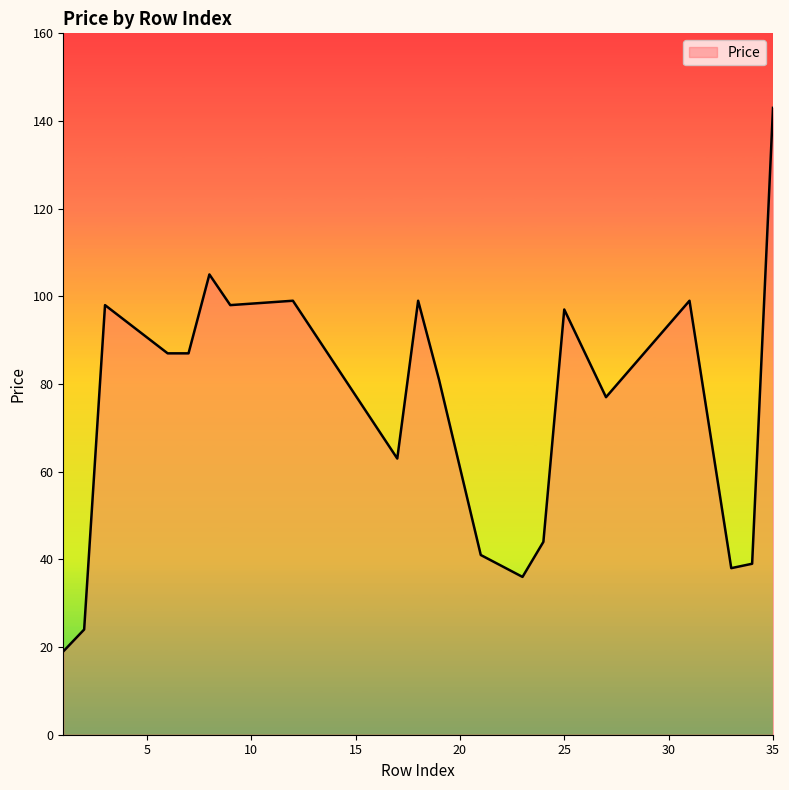

What is the smallest value displayed?

19